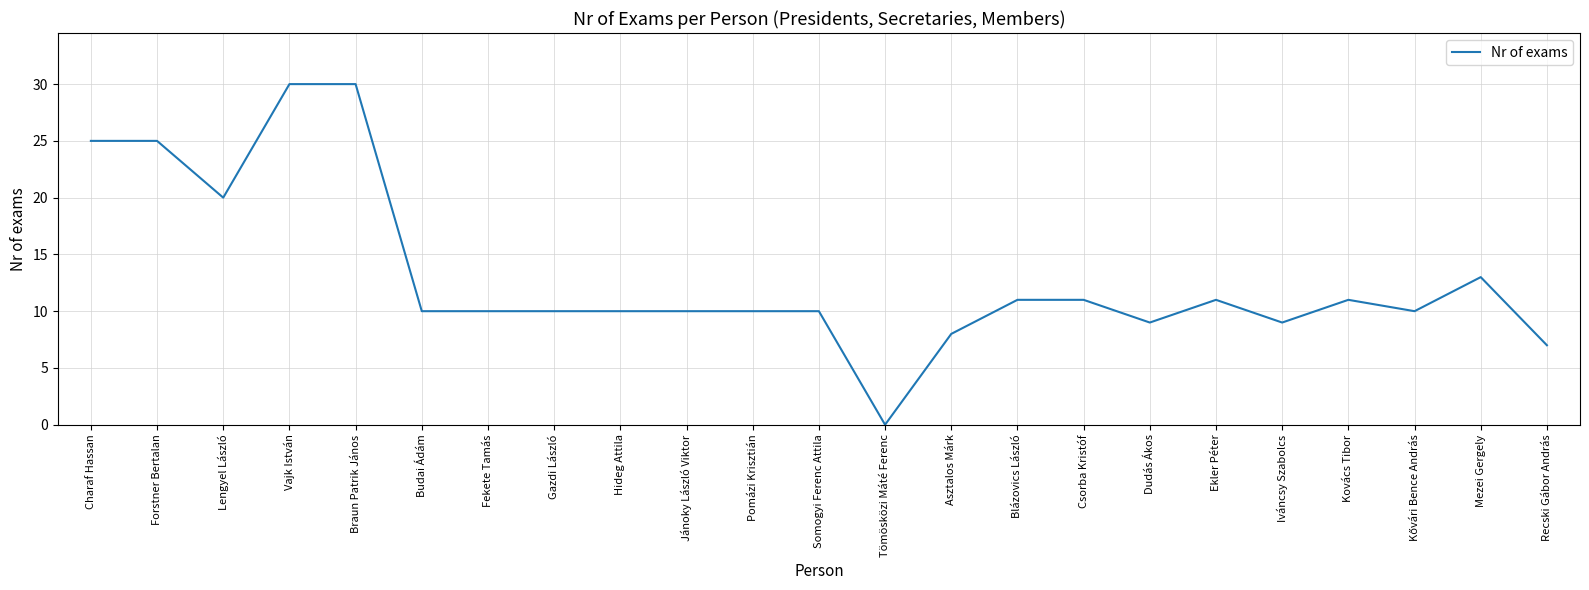

What value does the data have at Pomázi Krisztián?

10